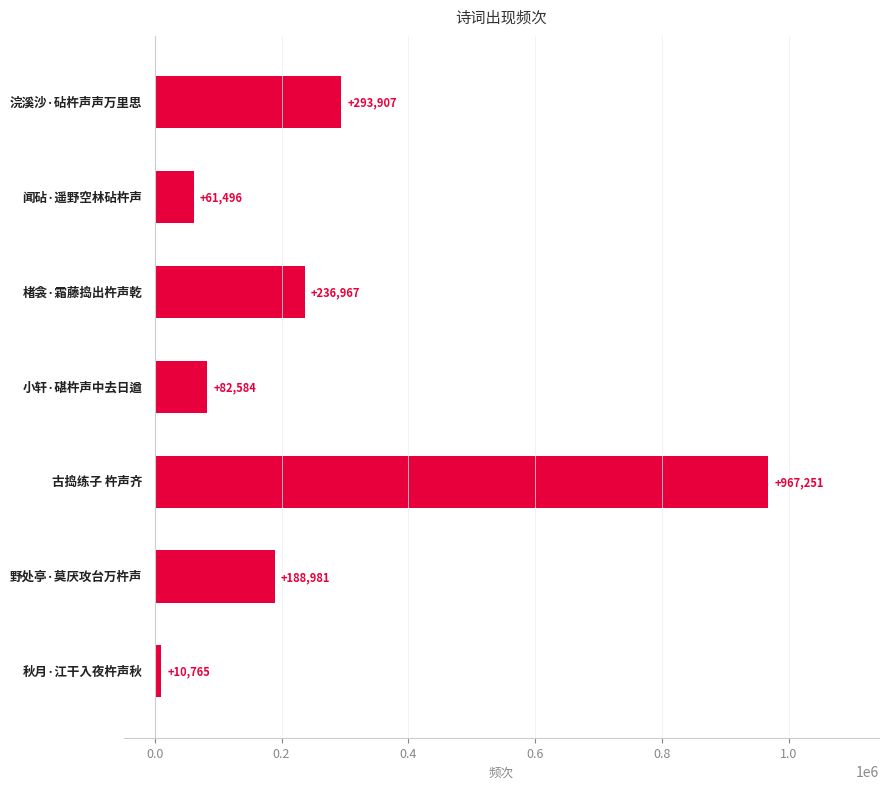

What is the greatest value displayed?

967251